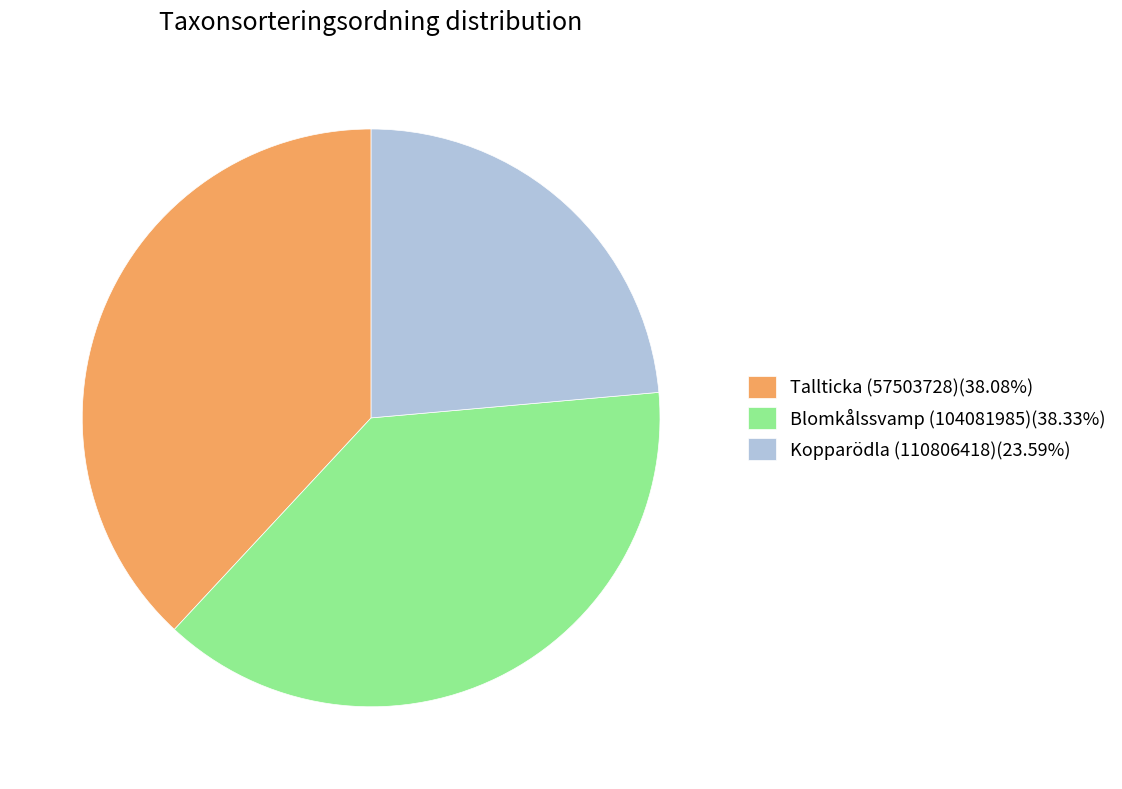

Combined, do Tallticka (57503728)(38.08%) and Kopparödla (110806418)(23.59%) account for over 50%?

Yes